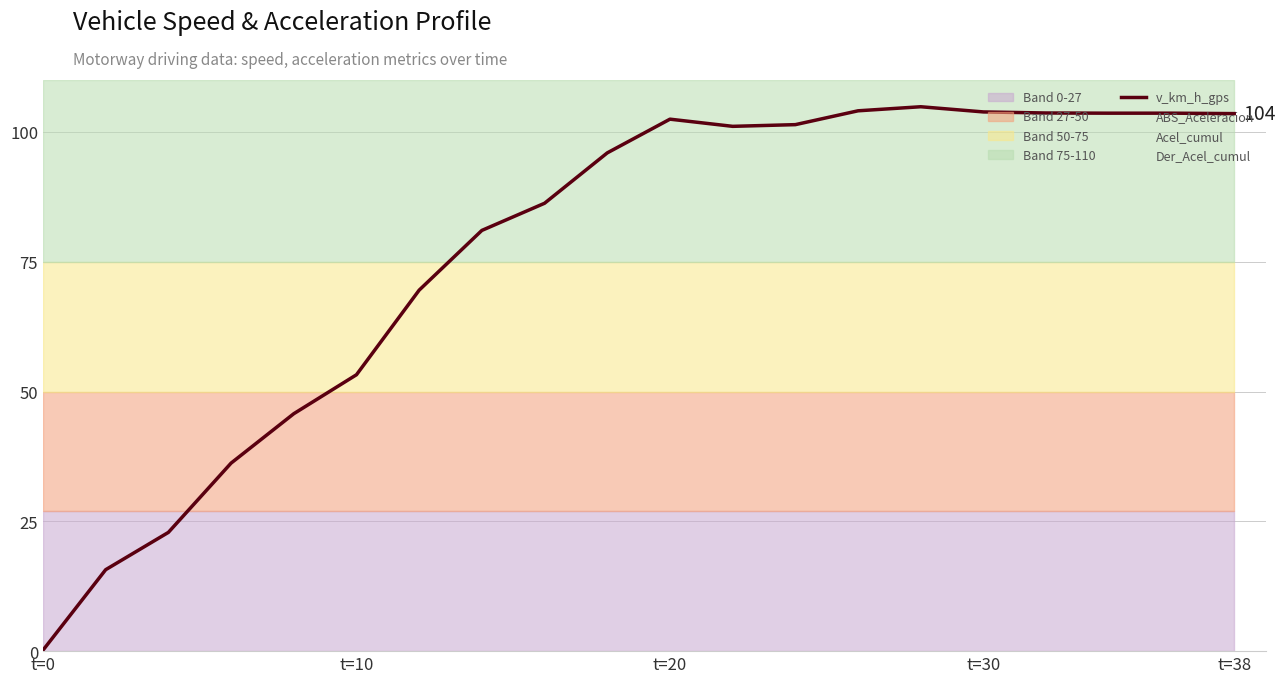

Which category has the lowest value in the v_km_h_gps series?

t=0